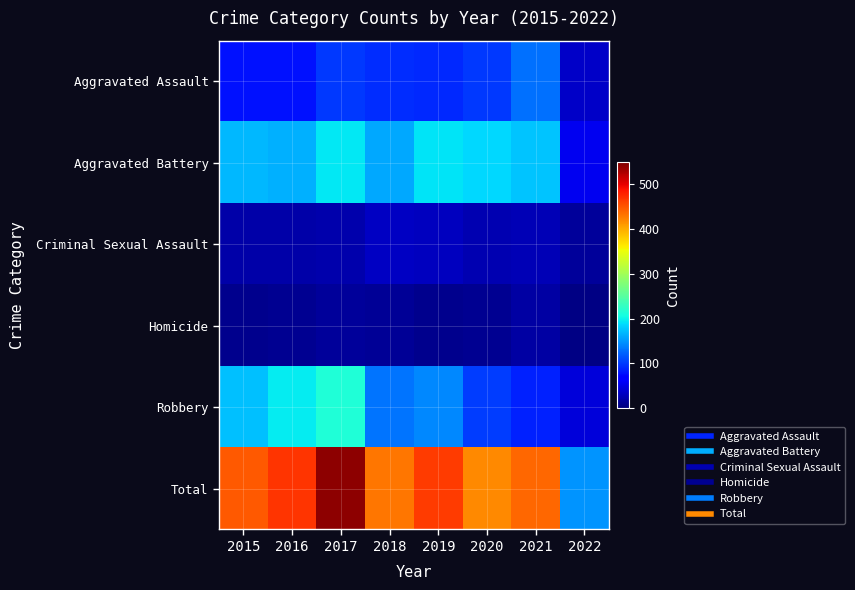

Reading left to right, transcribe all the data shown in this chart.

Aggravated Assault: 2015=79	2016=79	2017=99	2018=93	2019=91	2020=99	2021=131	2022=35
Aggravated Battery: 2015=169	2016=164	2017=194	2018=160	2019=193	2020=186	2021=175	2022=55
Criminal Sexual Assault: 2015=21	2016=20	2017=23	2018=33	2019=31	2020=24	2021=26	2022=14
Homicide: 2015=7	2016=10	2017=13	2018=12	2019=8	2020=9	2021=19	2022=3
Robbery: 2015=172	2016=196	2017=213	2018=132	2019=143	2020=101	2021=88	2022=43
Total: 2015=448	2016=469	2017=542	2018=430	2019=466	2020=419	2021=439	2022=150